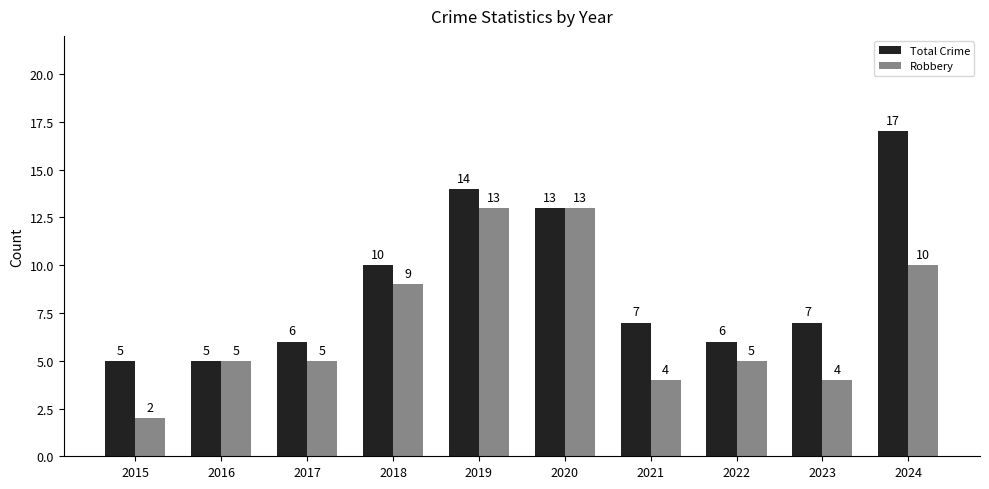

What is the value of the Robbery bar at the 4th from the left?

9